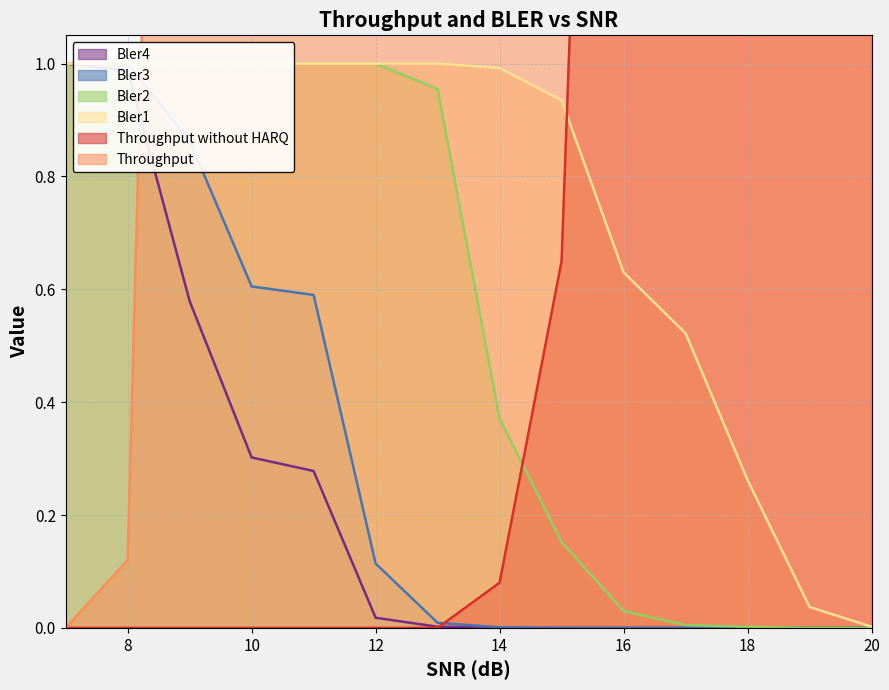

What are all the series names shown in the legend?

Throughput without HARQ, Throughput, Bler1, Bler2, Bler3, Bler4